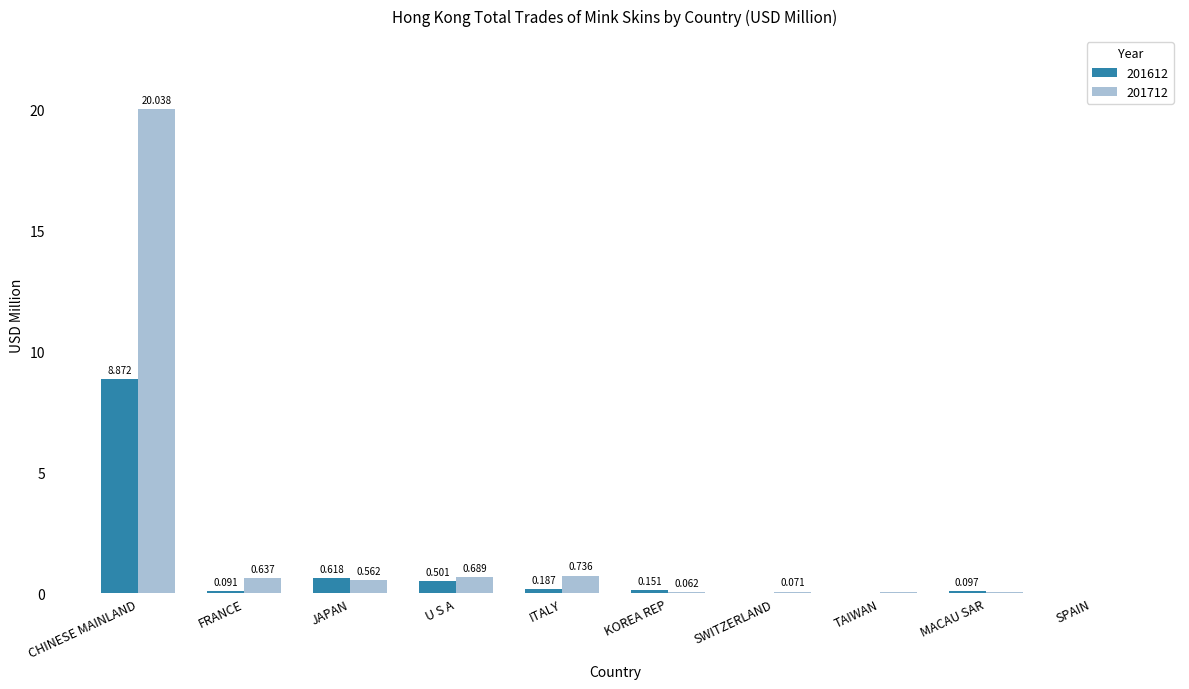

Which label corresponds to the largest value in the chart?

CHINESE MAINLAND